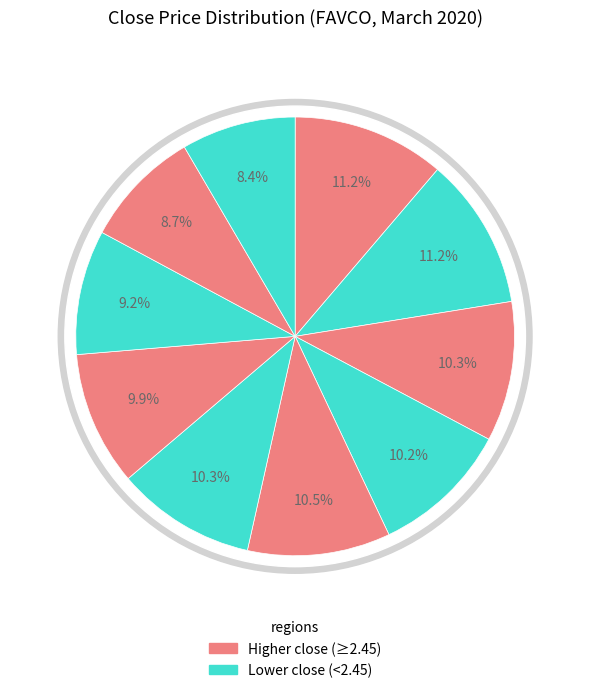

Which slice is the smallest?

2020-03-18